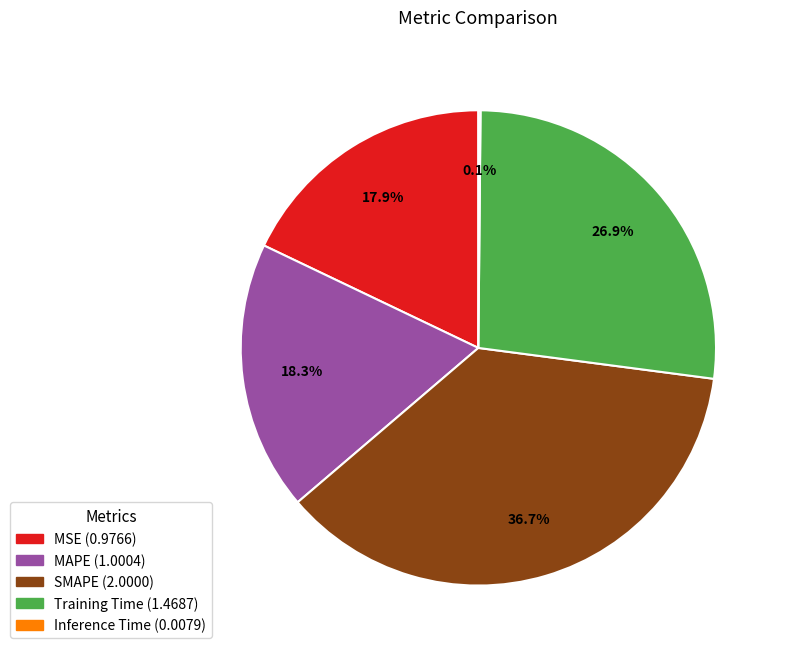

Is there any slice that represents more than half of the pie?

No